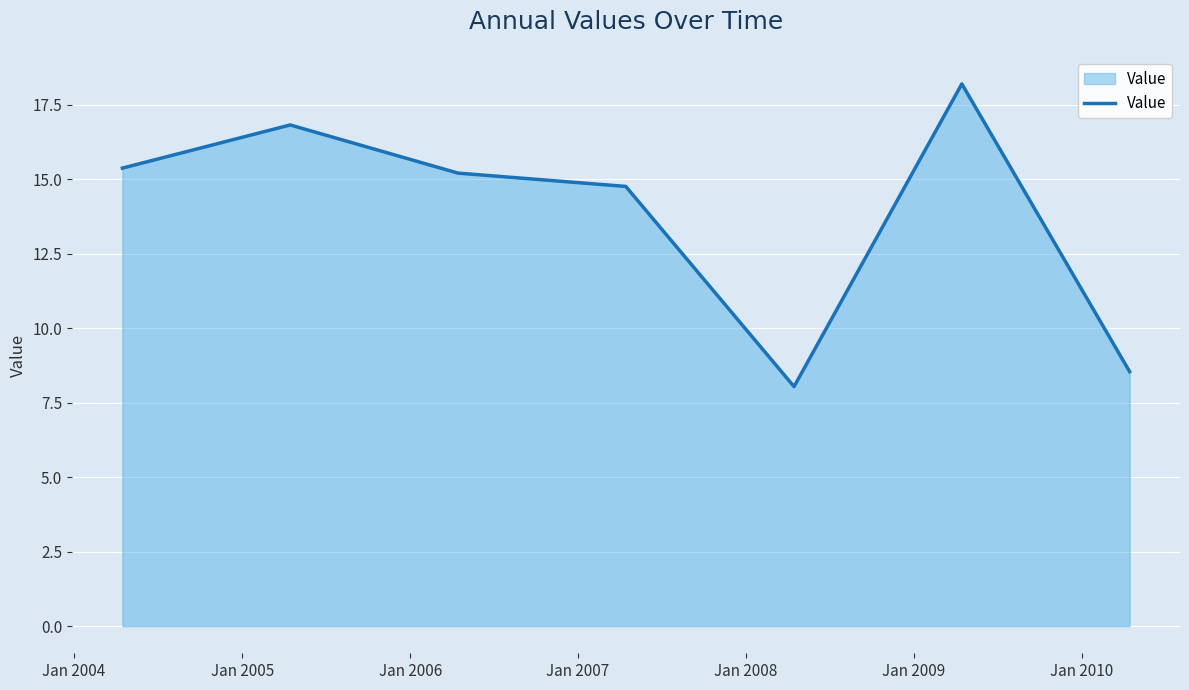

What is the difference between the second highest and second lowest values?

8.3